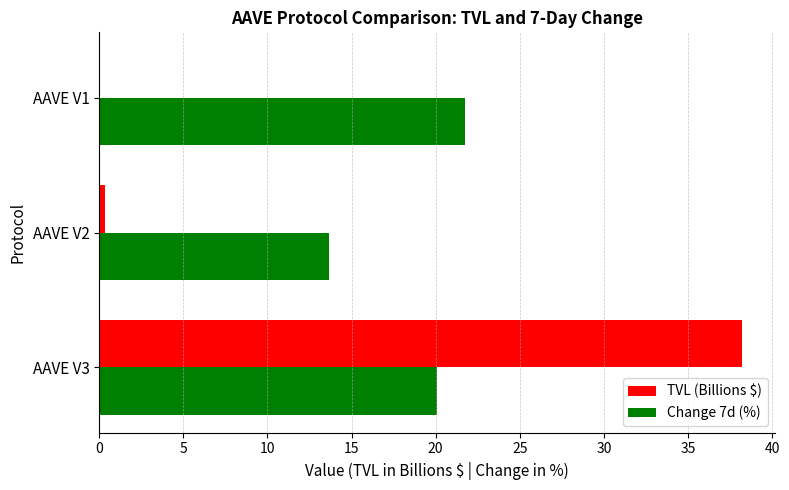

Is the value of Change 7d (%) at AAVE V2 greater than the value of TVL (Billions $) at AAVE V3?

No